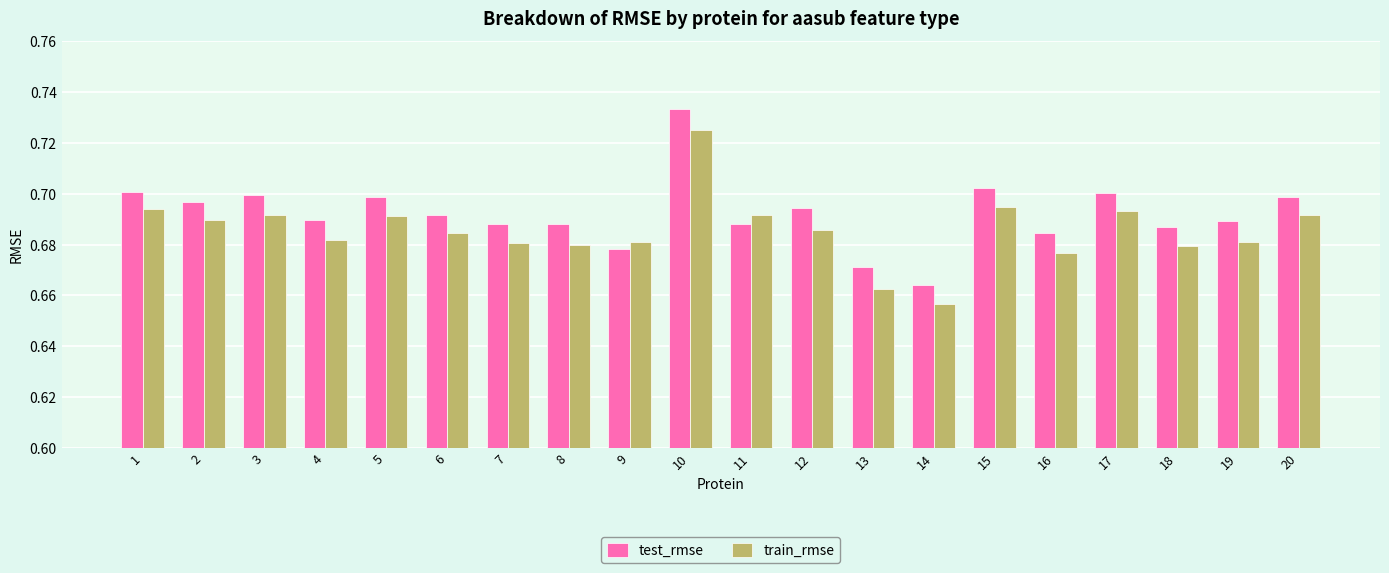

Where is test_rmse nearest to the value 0?

14